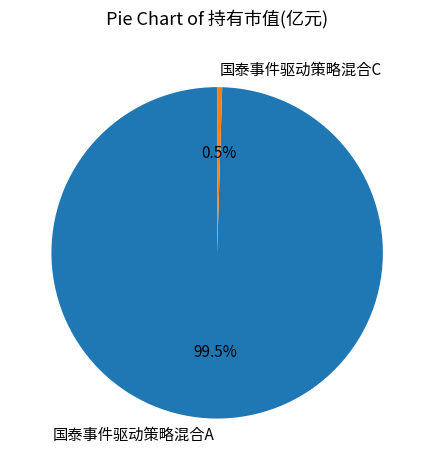

Which category has the smallest portion of the pie?

国泰事件驱动策略混合C